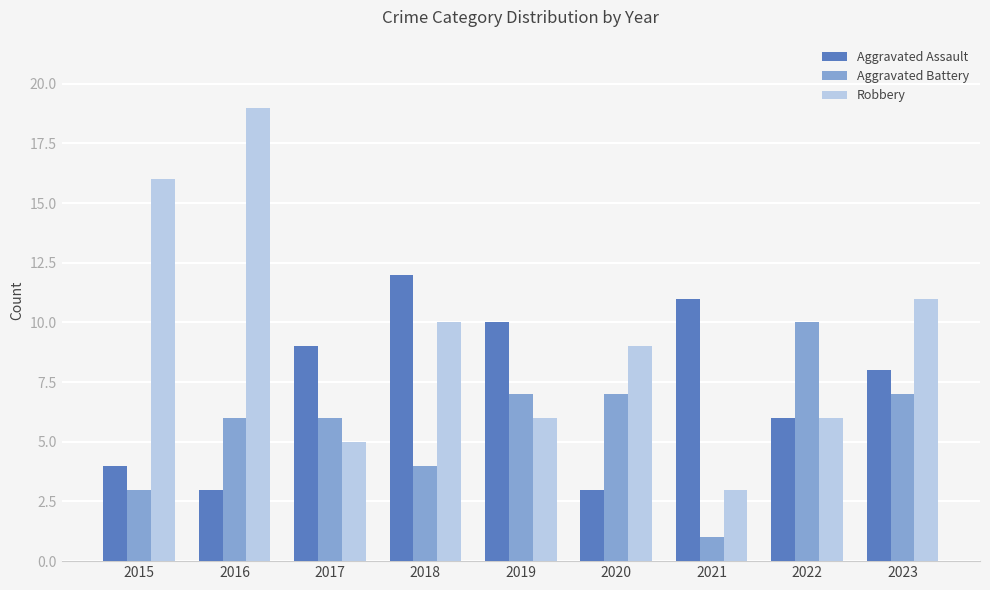

Reading left to right, transcribe all the data shown in this chart.

Aggravated Assault: 4	3	9	12	10	3	11	6	8
Aggravated Battery: 3	6	6	4	7	7	1	10	7
Robbery: 16	19	5	10	6	9	3	6	11